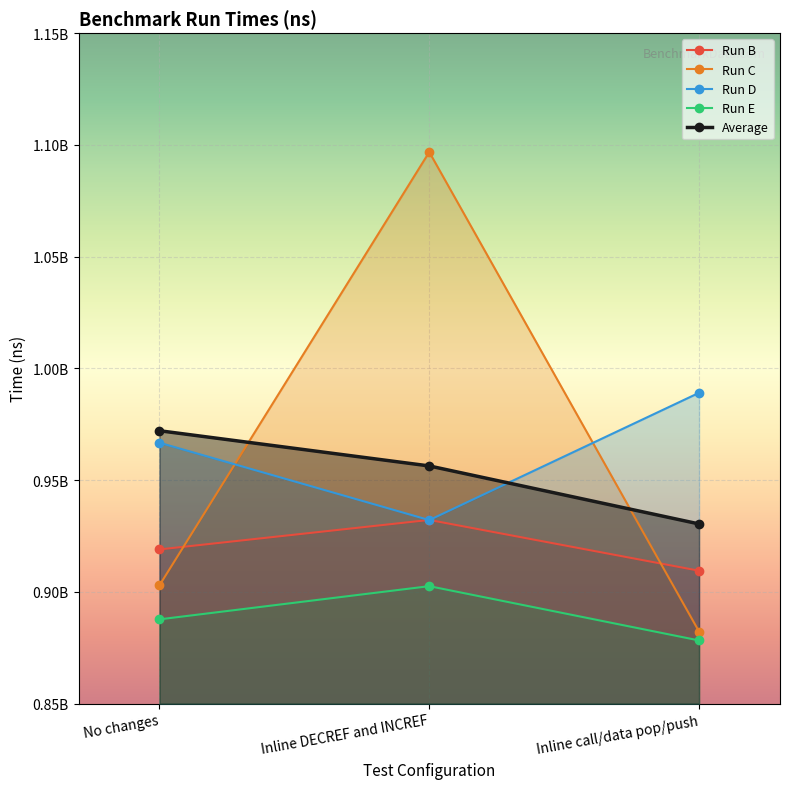

The Run D series shows 238253091 at Inline call/data pop/push. True or false?

False